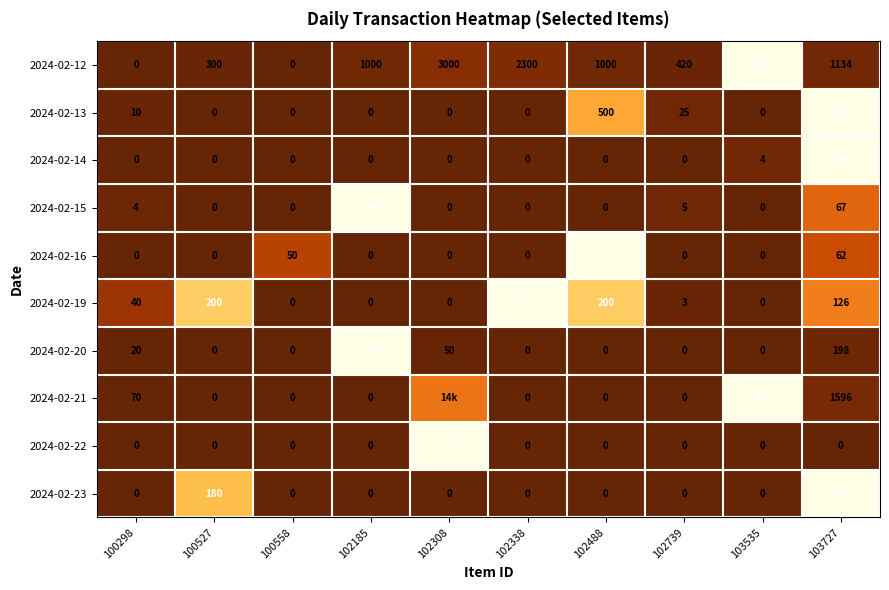

Is the value of 2024-02-16 at 100527 greater than the value of 2024-02-19 at 100298?

No